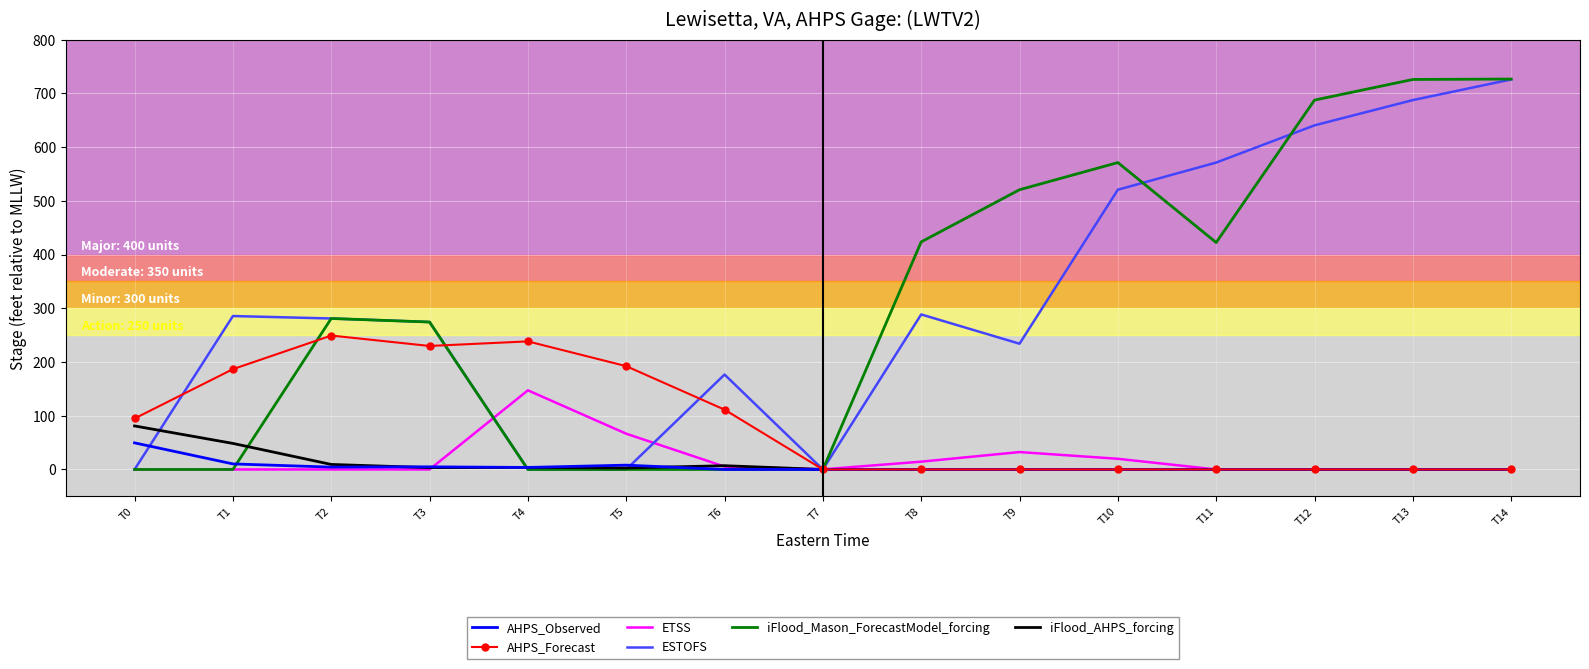

What are all the series names shown in the legend?

AHPS_Observed, AHPS_Forecast, ETSS, ESTOFS, iFlood_Mason_ForecastModel_forcing, iFlood_AHPS_forcing